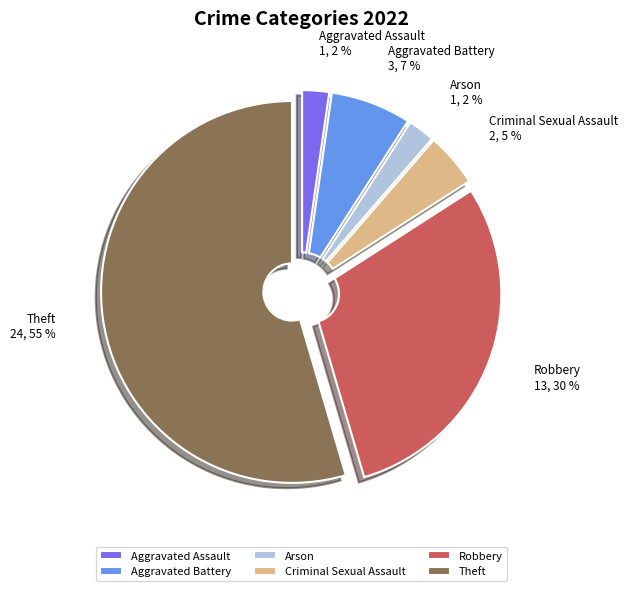

True or false: Aggravated Assault accounts for 2% of the total.

True